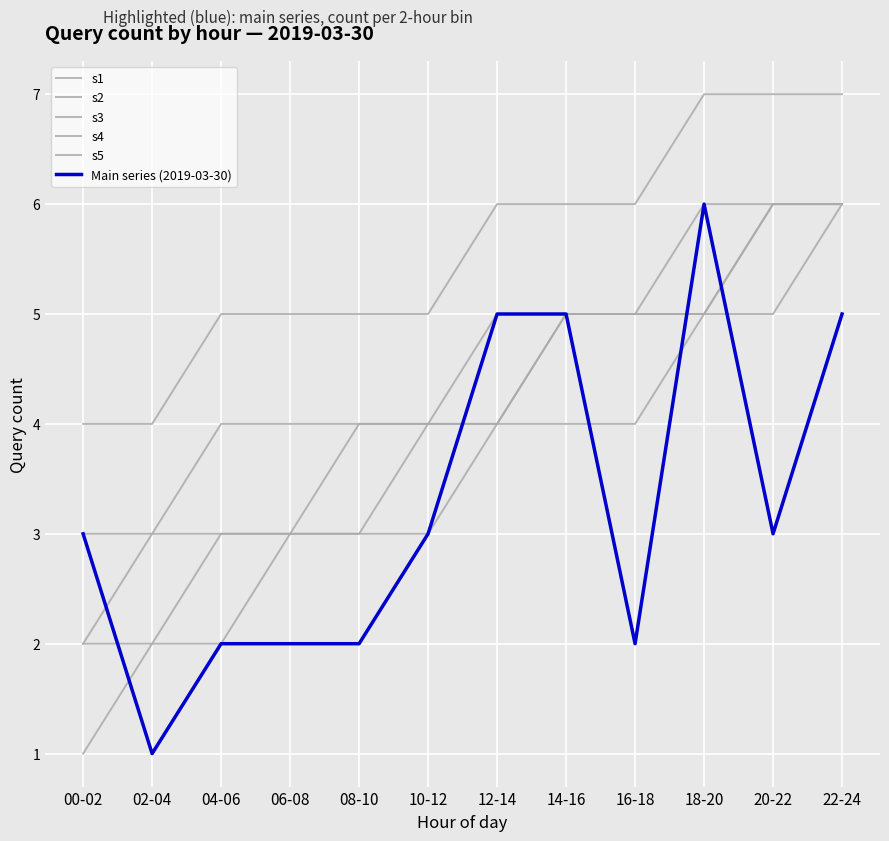

At which label is s1 closest to 4?

10-12